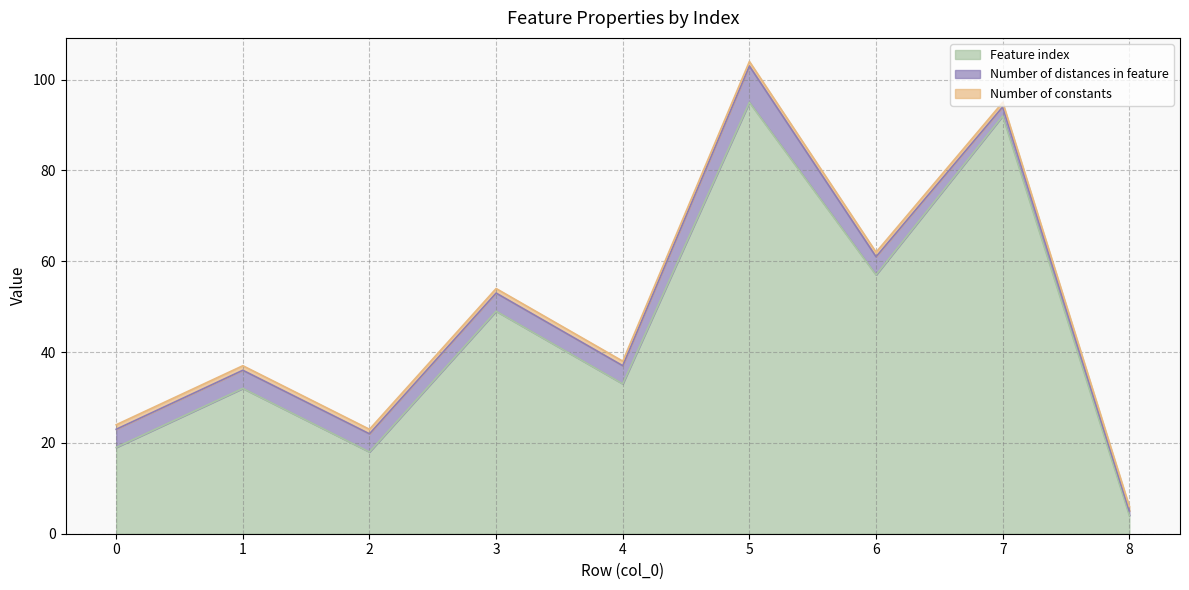

Reading left to right, transcribe all the data shown in this chart.

Feature index: 0=19	1=32	2=18	3=49	4=33	5=95	6=57	7=92	8=4
Number of distances in feature: 0=4	1=4	2=4	3=4	4=4	5=8	6=4	7=2	8=1
Number of constants: 0=1	1=1	2=1	3=1	4=1	5=1	6=1	7=1	8=1